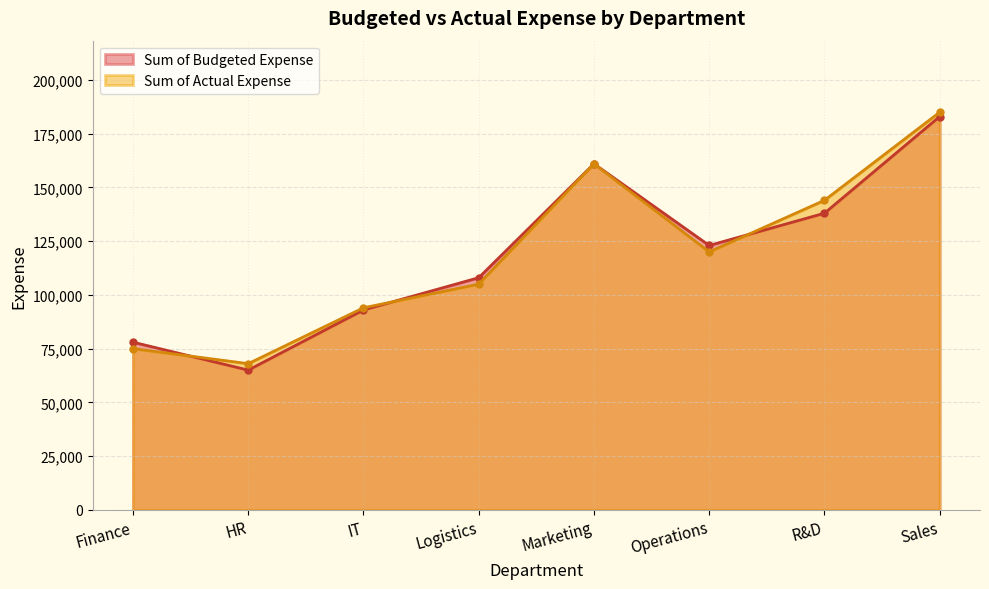

True or false: Sum of Actual Expense has a value of 322950 at Sales.

False